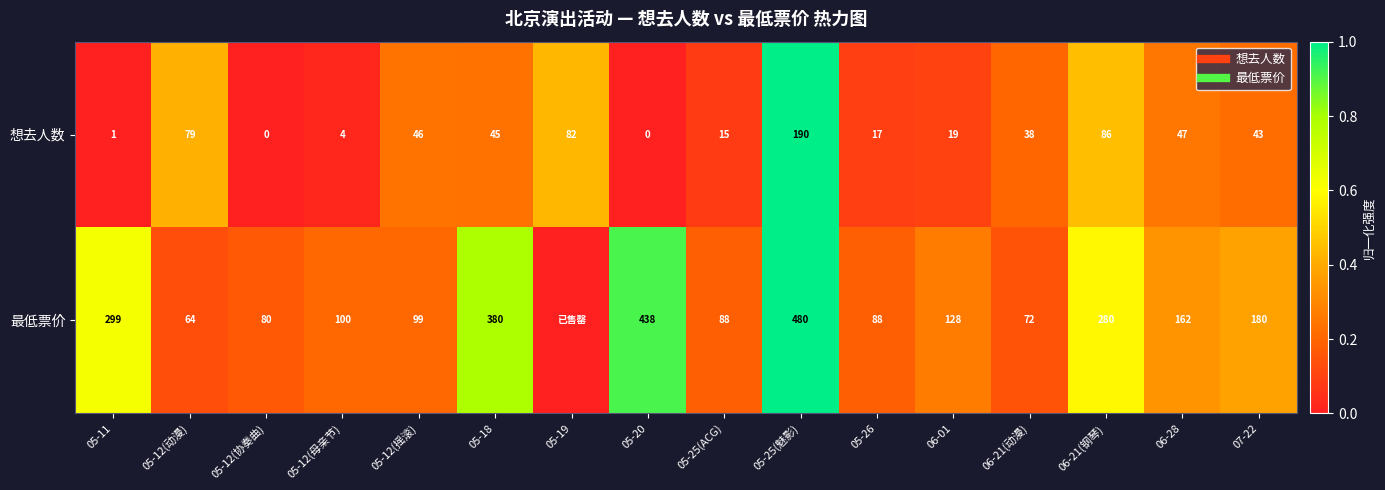

What is the difference between the maximum and minimum values in the 最低票价 series?

1.0